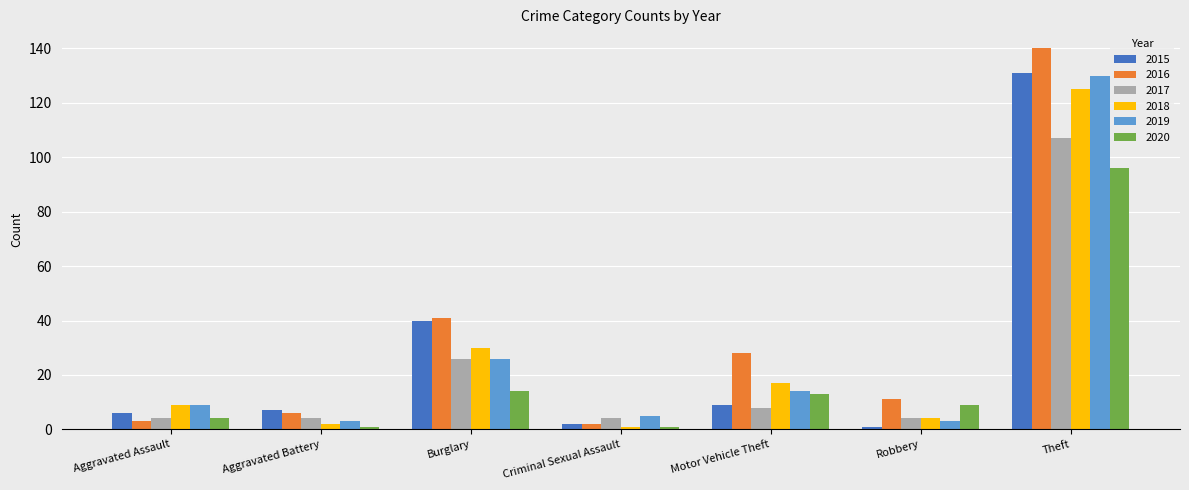

What is the total value across all series at Robbery?

32